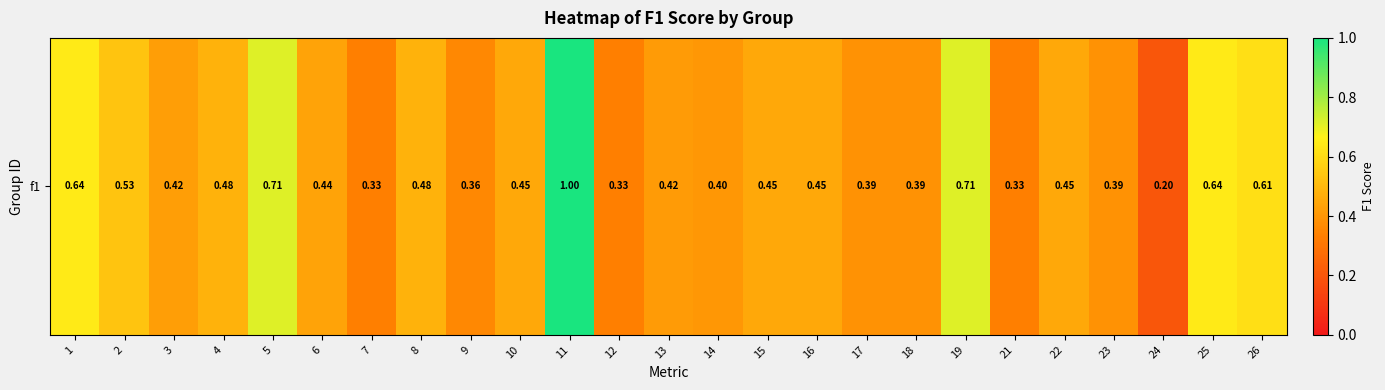

List the labels in order of value, smallest first.

24, 7, 12, 21, 9, 23, 17, 18, 14, 13, 3, 6, 10, 15, 16, 22, 4, 8, 2, 26, 1, 25, 5, 19, 11